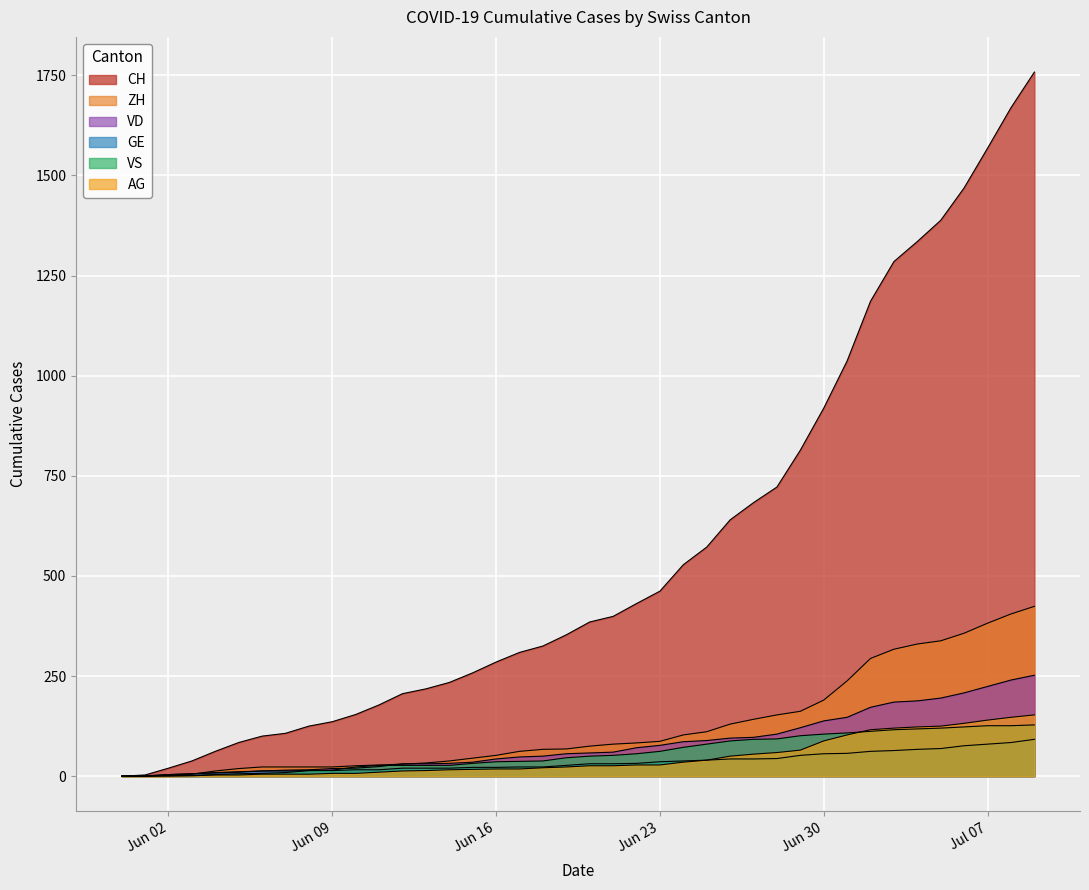

How many intersections are there between VD and VS?

3